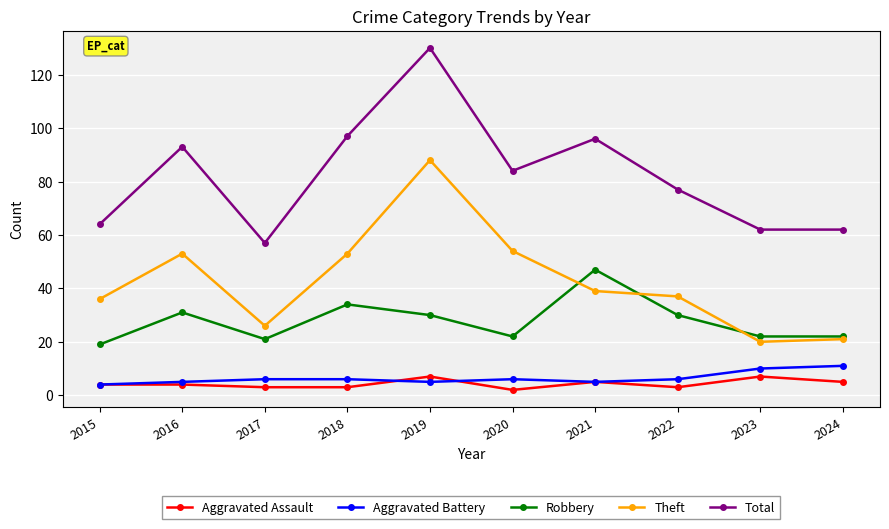

At how many categories does at least one series exceed 103?

1